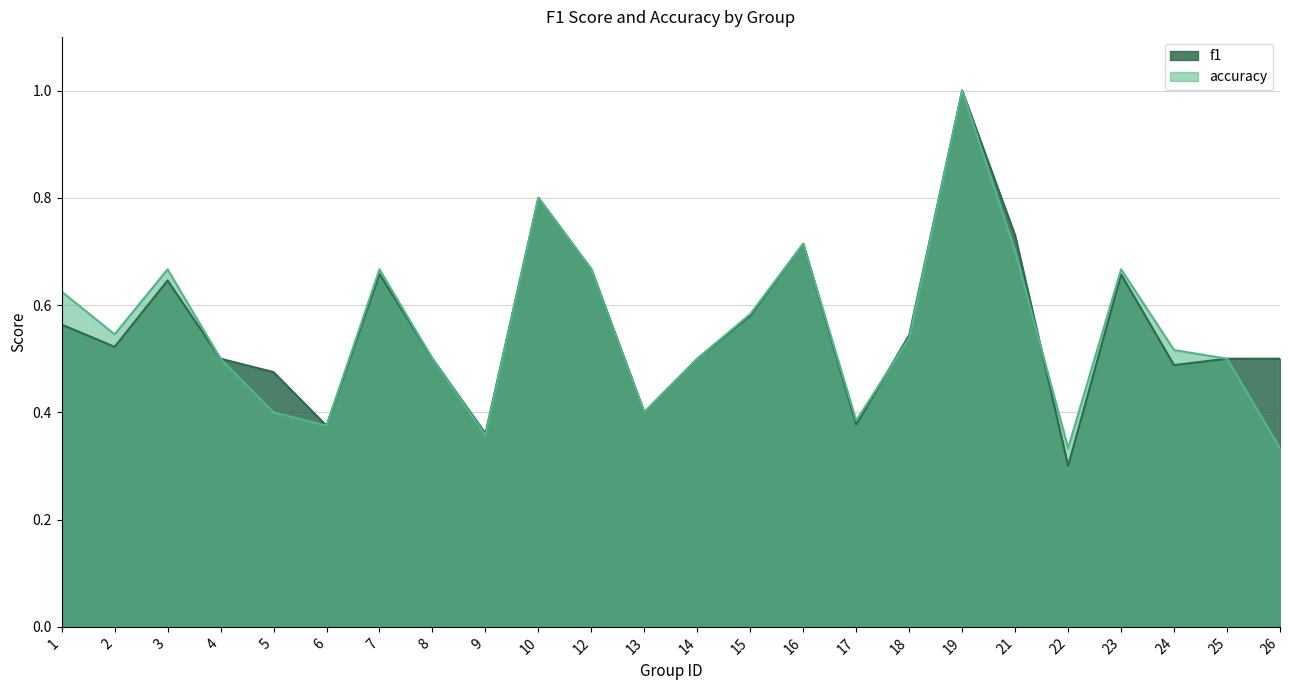

List the labels in order of accuracy value, largest first.

19, 10, 16, 21, 3, 7, 12, 23, 1, 15, 2, 18, 24, 4, 8, 14, 25, 5, 13, 17, 6, 9, 22, 26